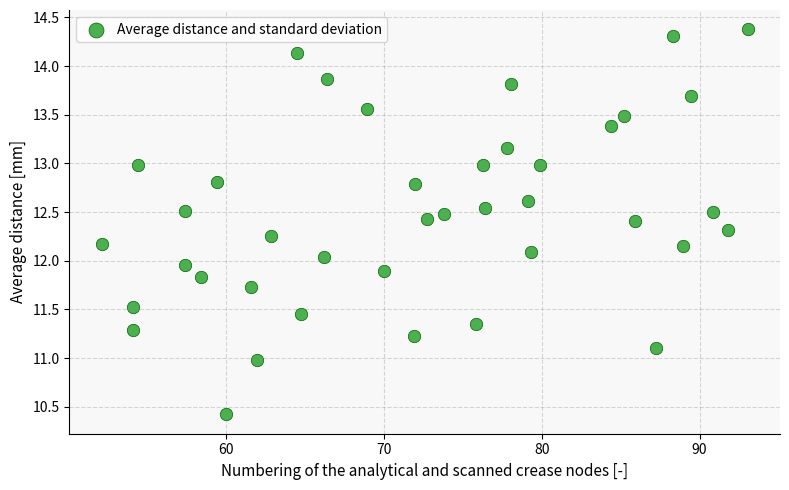

What is the range of X values (max minus min)?

40.9